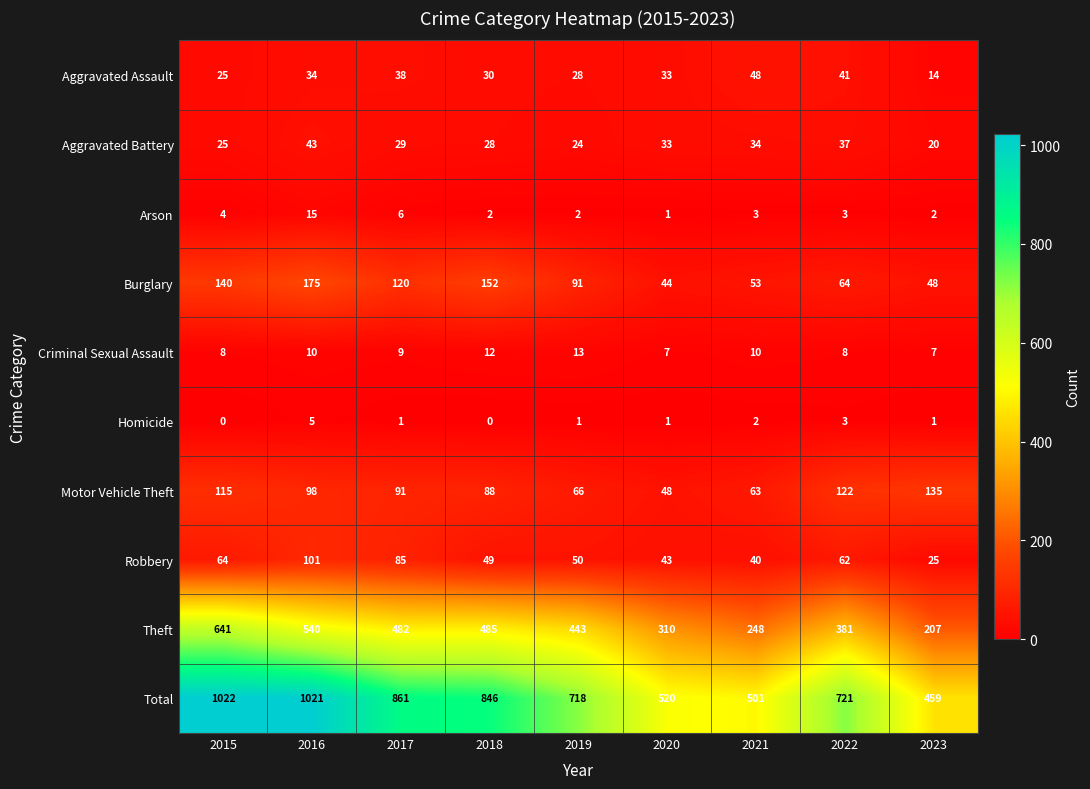

Read the Motor Vehicle Theft value at 2021, to the nearest 10.

60